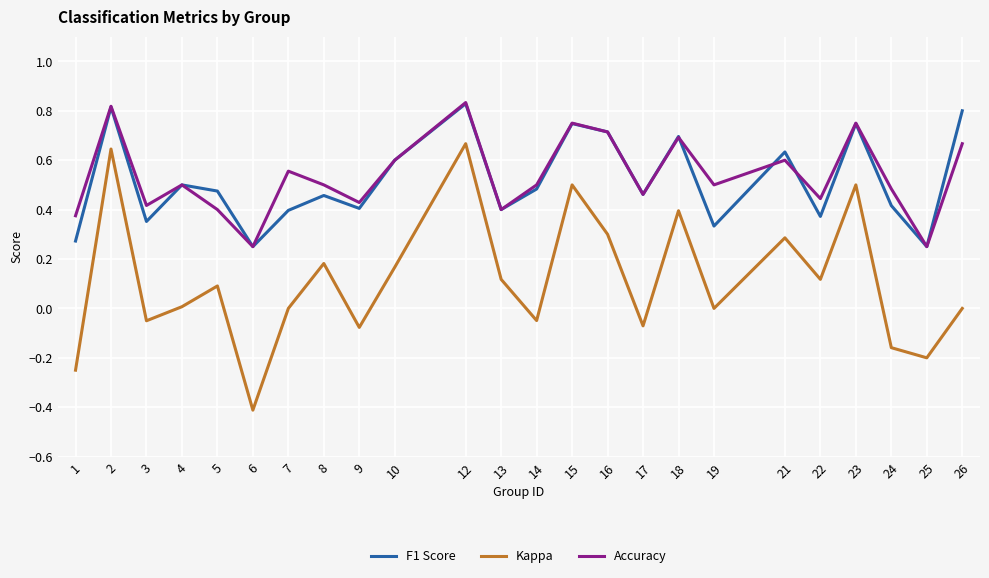

Which category has the lowest value across all series?

6